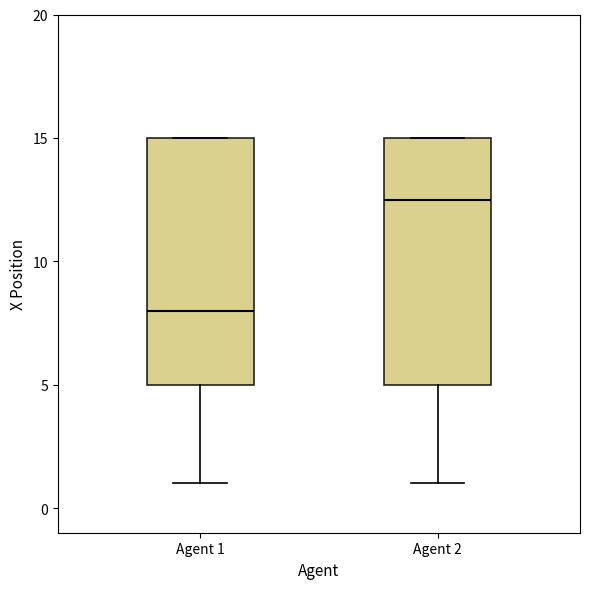

Where is the upper edge of the box for Agent 2 on the y-axis? The values are not printed on the chart, so give them approximately, as read against the axis.

15.0